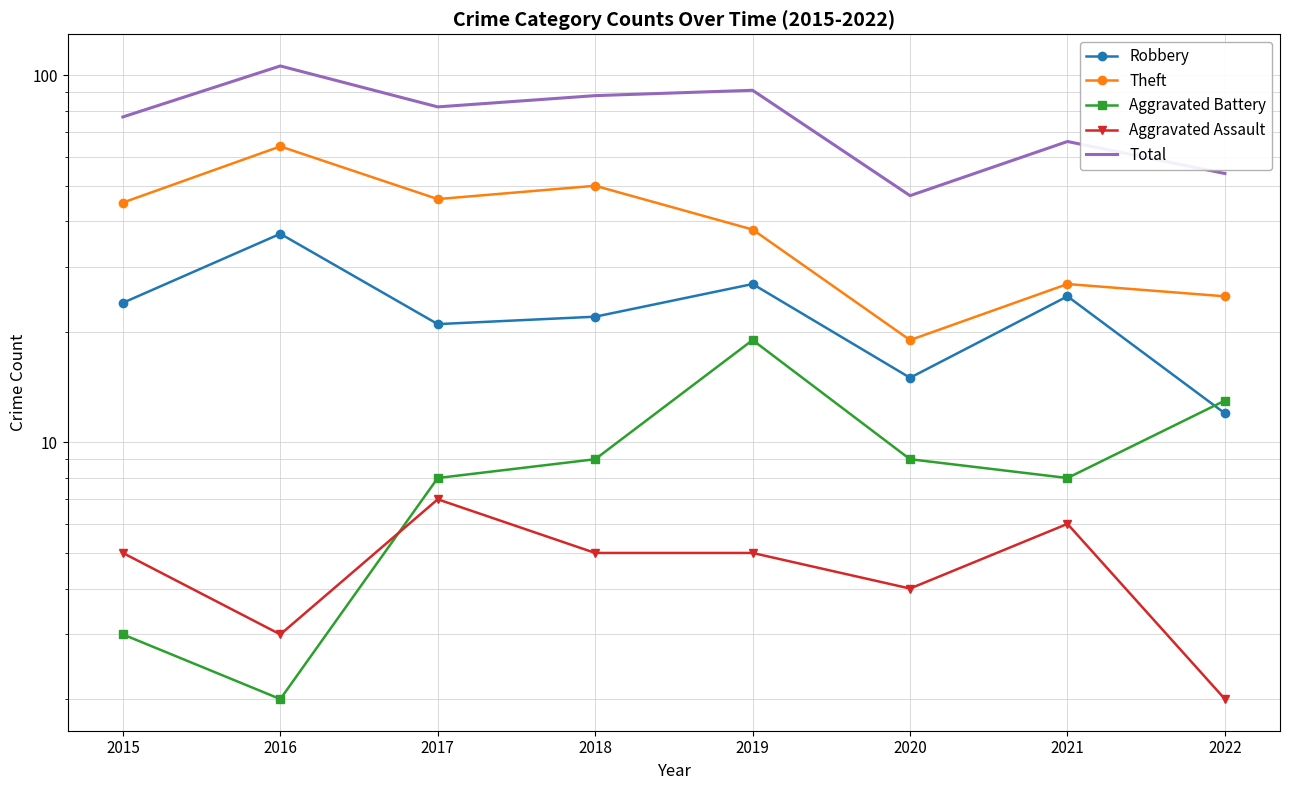

At which label is Aggravated Assault closest to 4?

2020